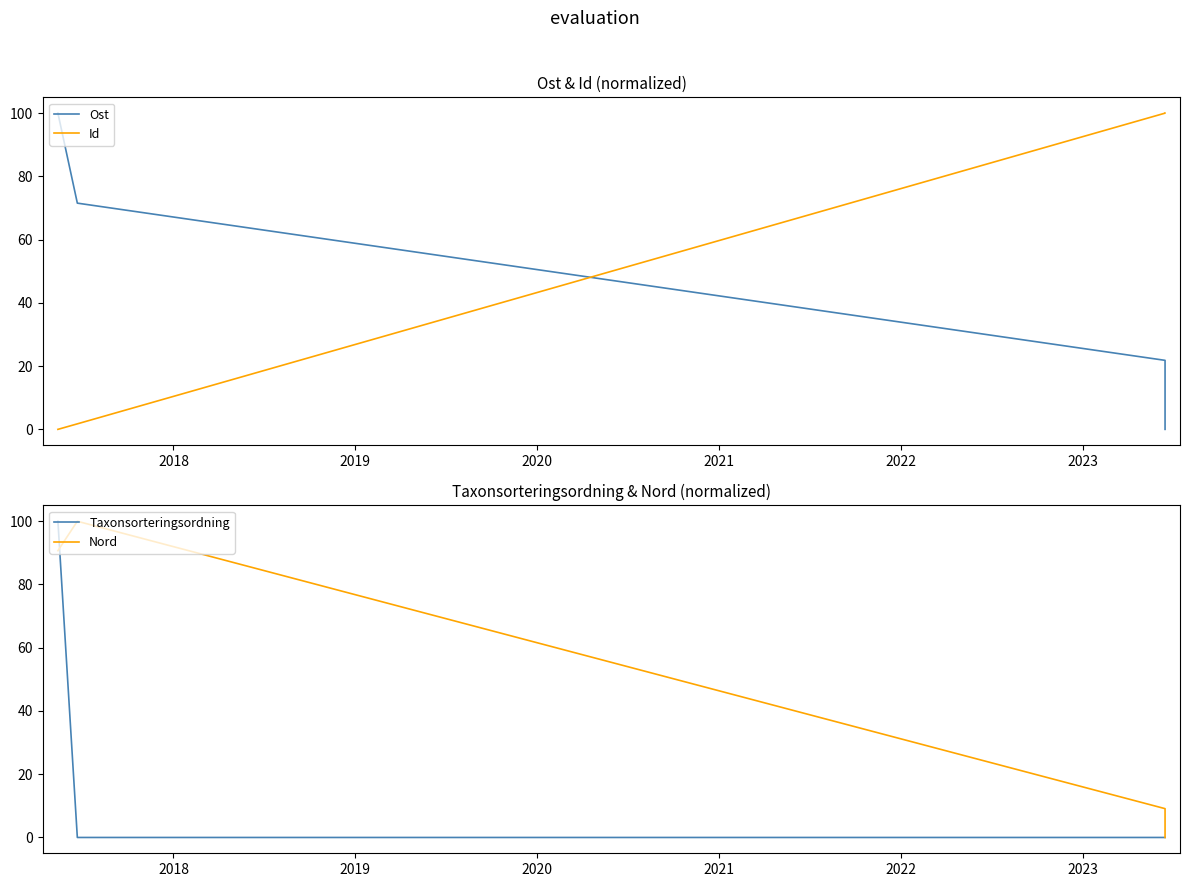

Count the number of data series in this chart.

4